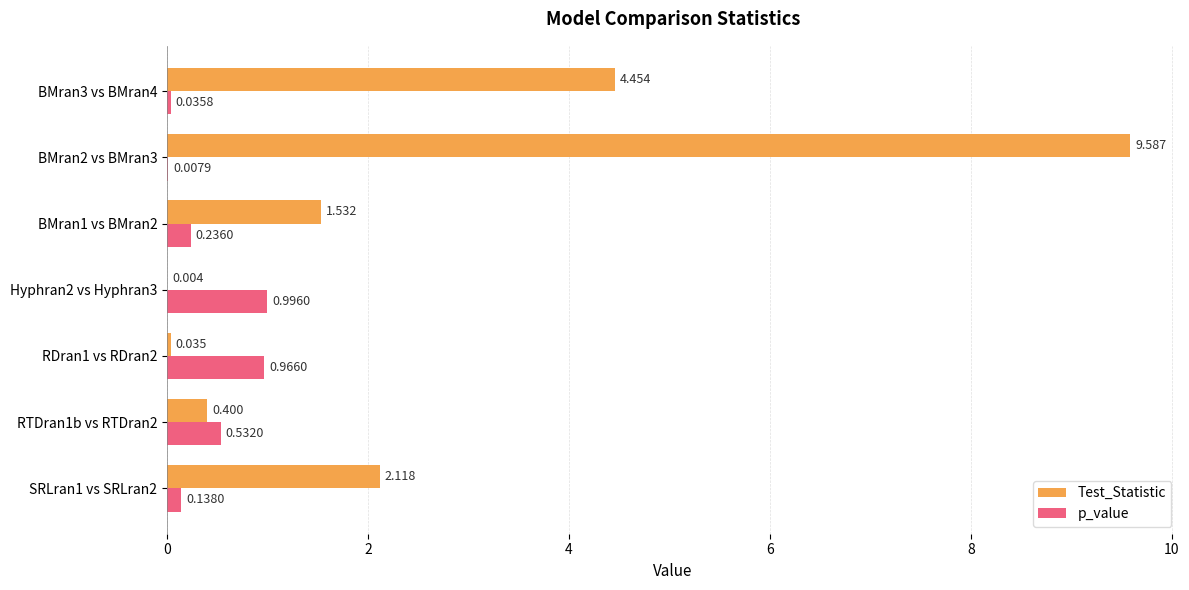

How many data points in Test_Statistic are above 1?

4